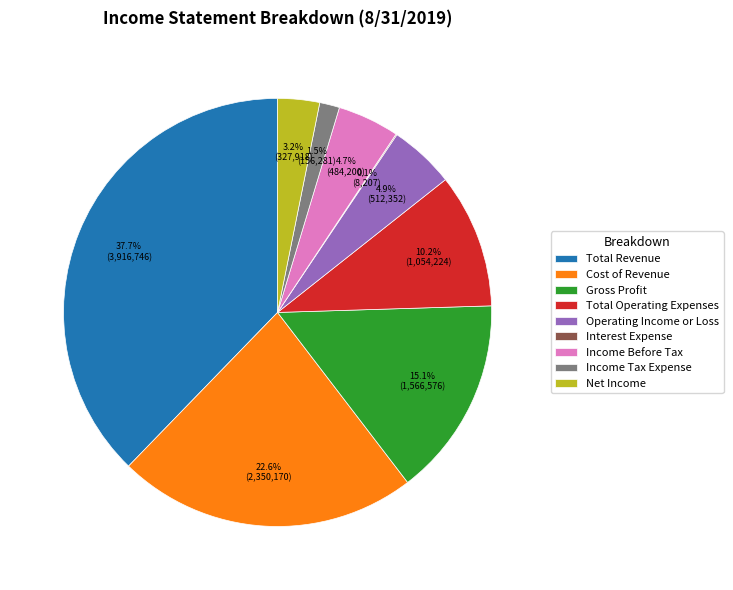

Is there a majority slice in this chart?

No